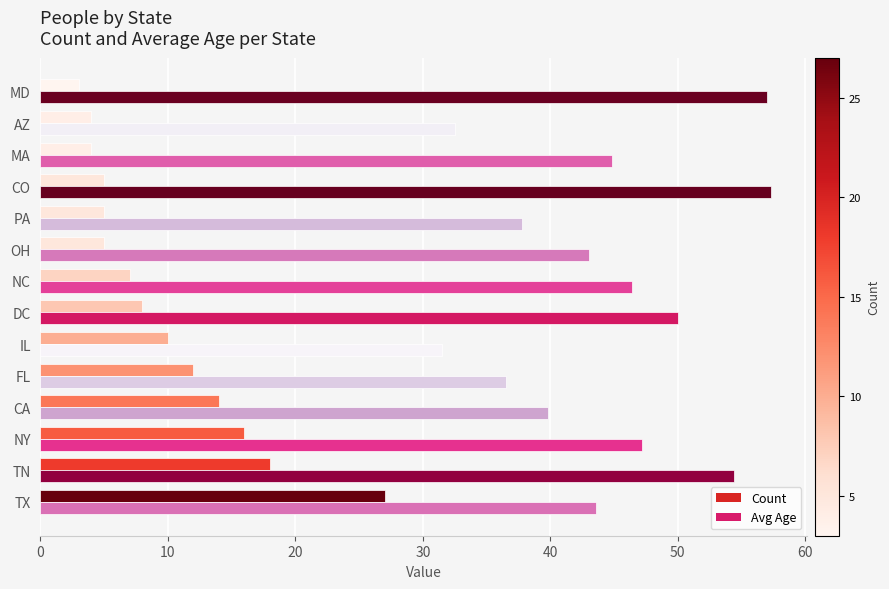

What is the average value of the Avg Age series?

44.4